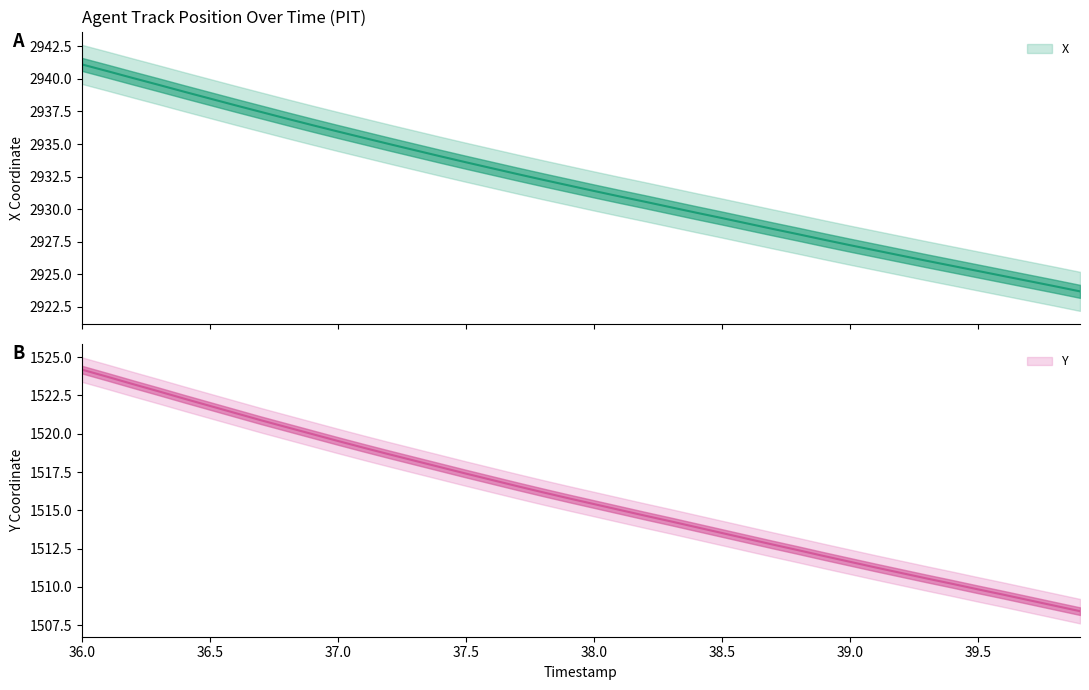

What is the label of the 4th point from the right?

39.6